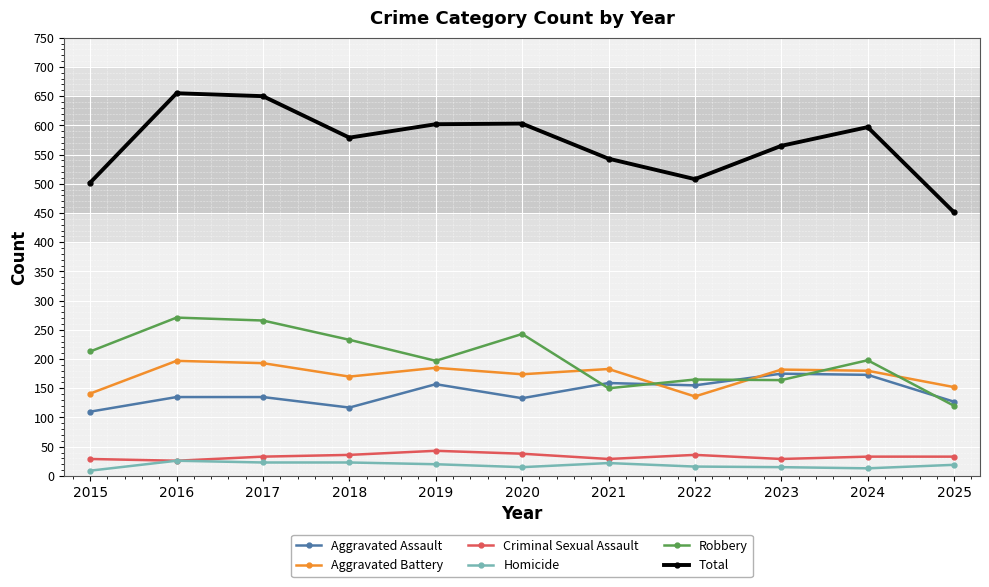

True or false: Criminal Sexual Assault and Total intersect in this chart.

False